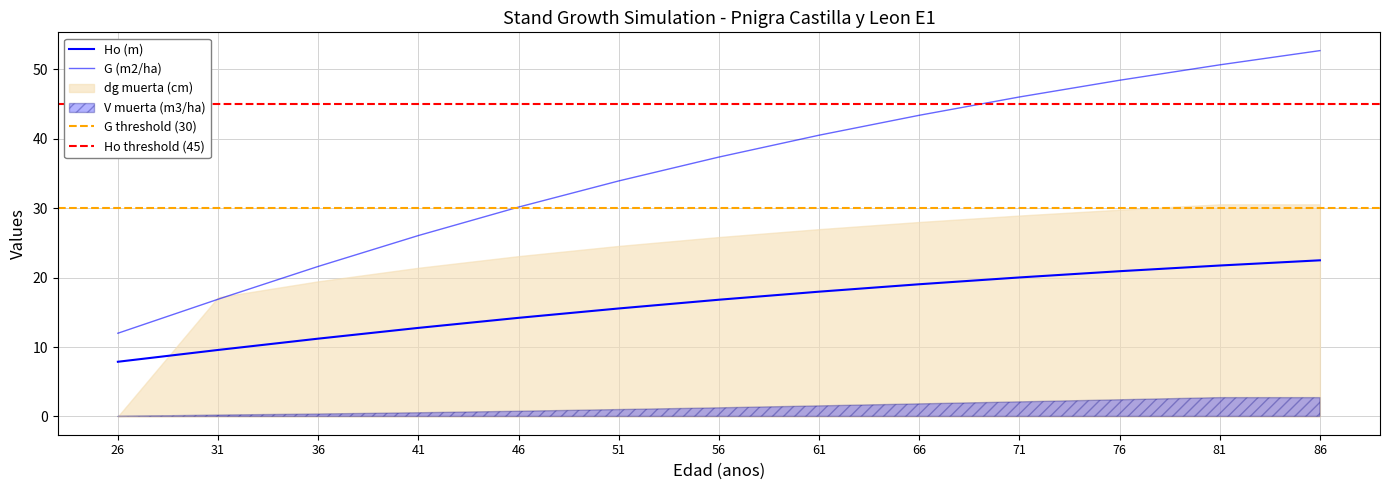

The G (m2/ha) series shows 30.2 at 46. True or false?

True